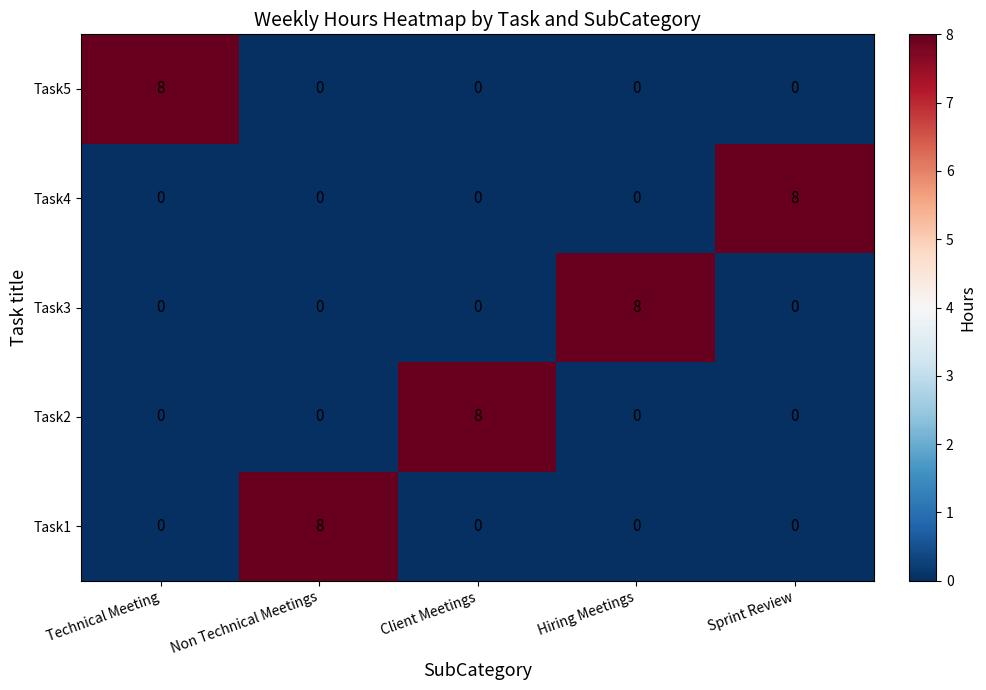

Reading left to right, transcribe all the data shown in this chart.

Task5: 8	0	0	0	0
Task4: 0	0	0	0	8
Task3: 0	0	0	8	0
Task2: 0	0	8	0	0
Task1: 0	8	0	0	0